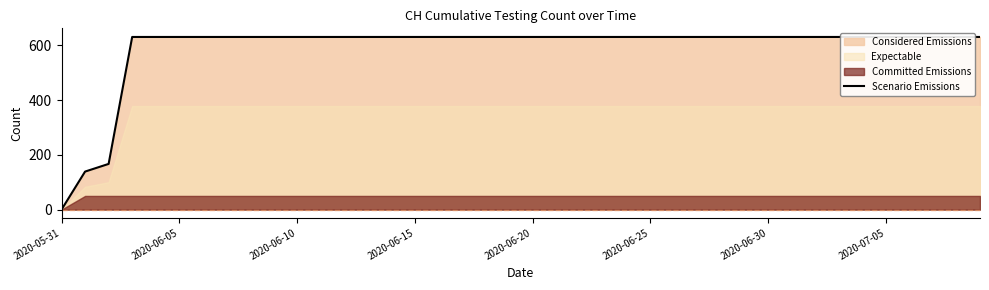

Count the number of categories in the chart.

40